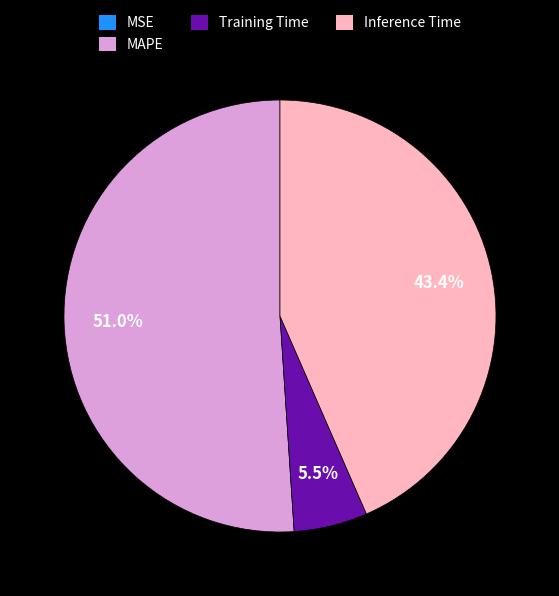

Which slice is the largest?

MAPE